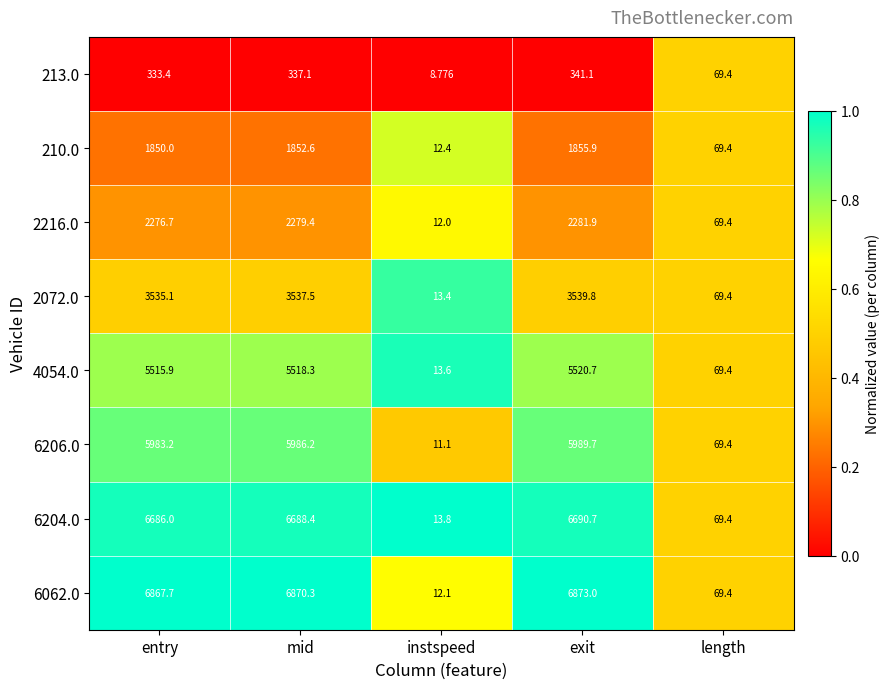

List the series in order of their peak value, lowest first.

213.0, 210.0, 2216.0, 2072.0, 4054.0, 6206.0, 6204.0, 6062.0